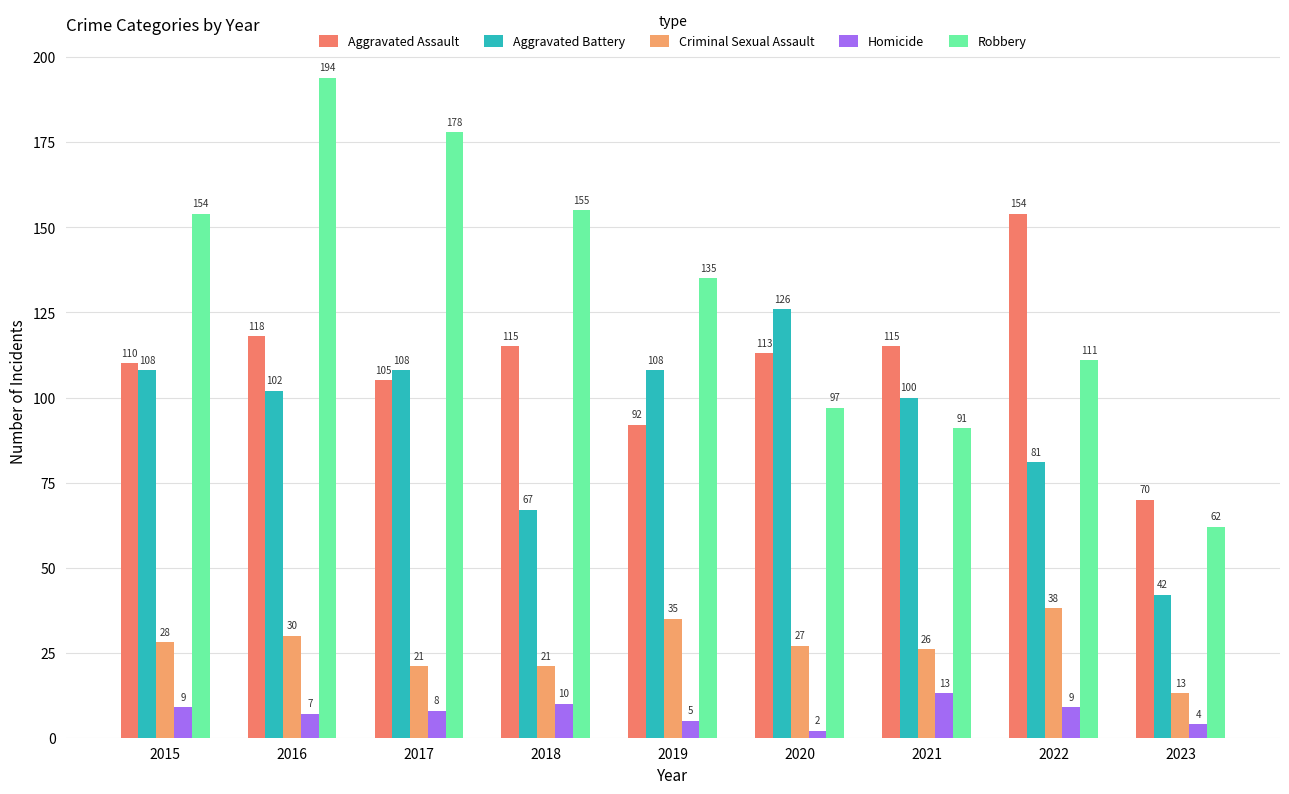

What are all the series names shown in the legend?

Aggravated Assault, Aggravated Battery, Criminal Sexual Assault, Homicide, Robbery